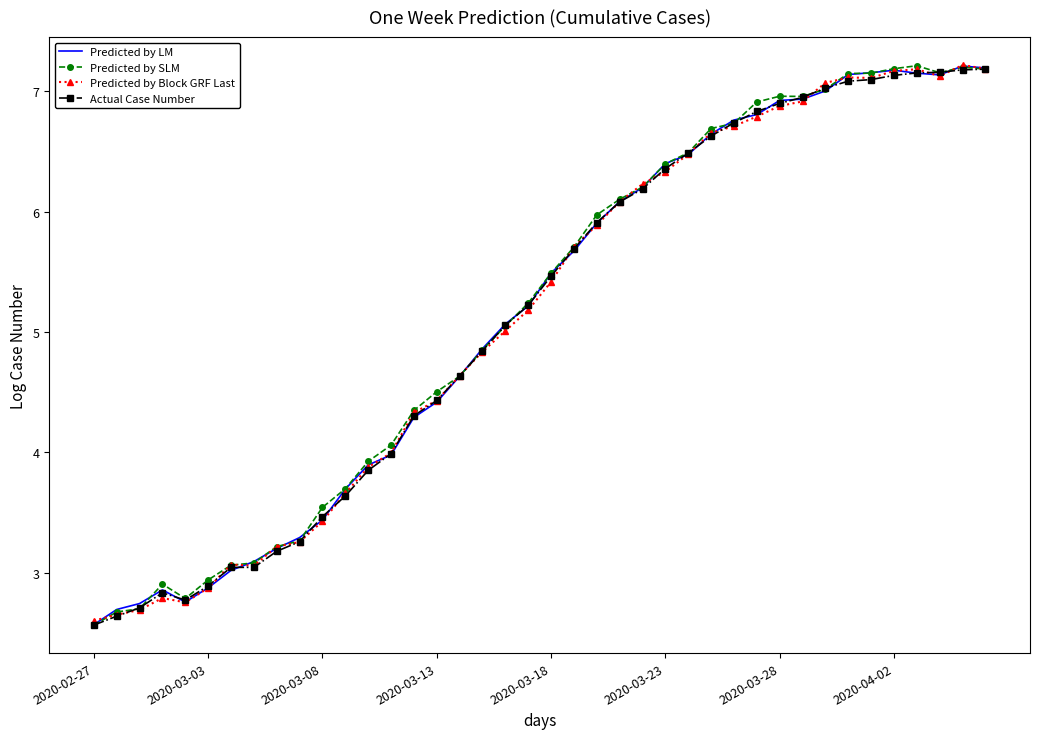

What is the maximum value for Predicted by LM?

7.2